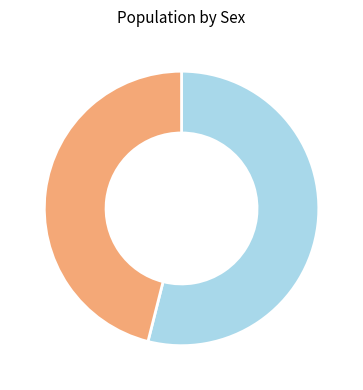

What is the majority slice?

Female